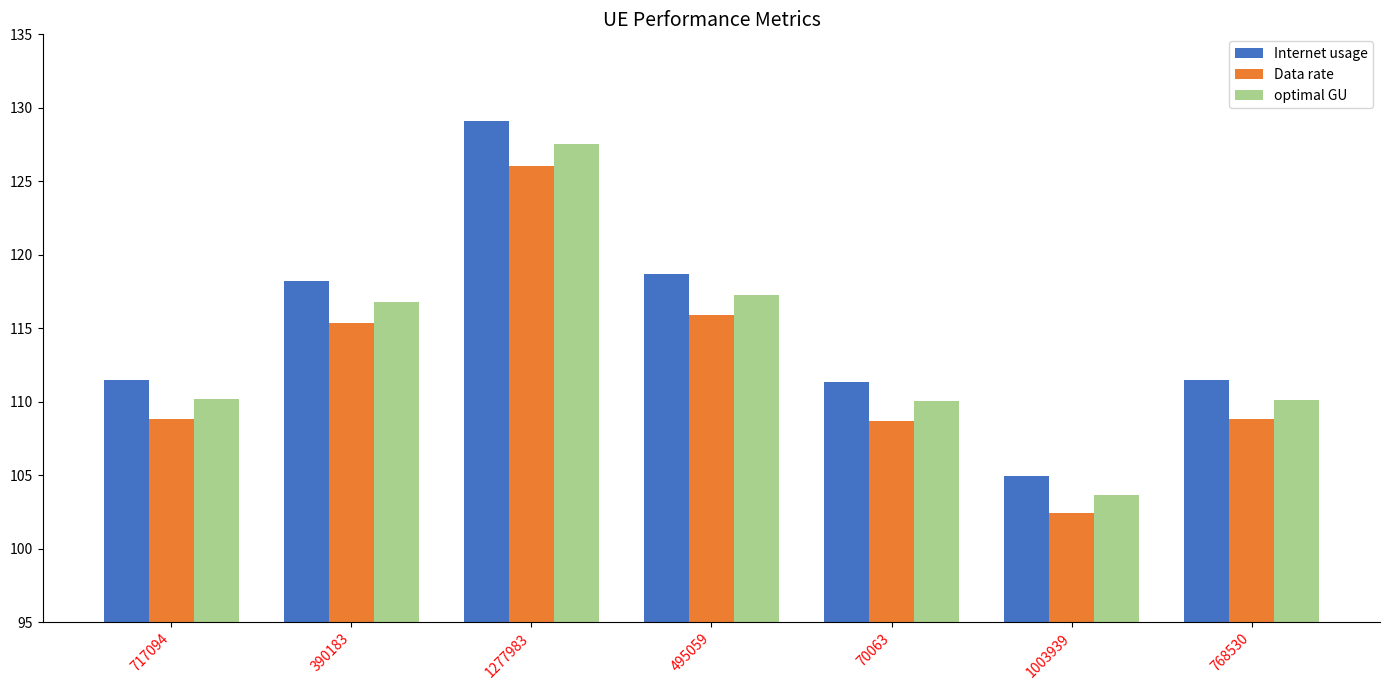

Is the value of optimal GU at 495059 greater than the value of Internet usage at 1277983?

No